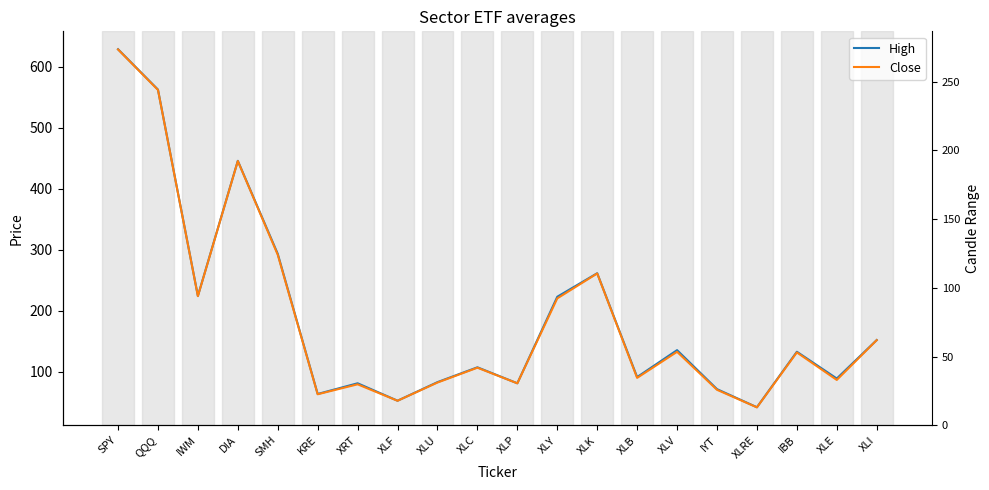

What is the average value of the High series?

191.1